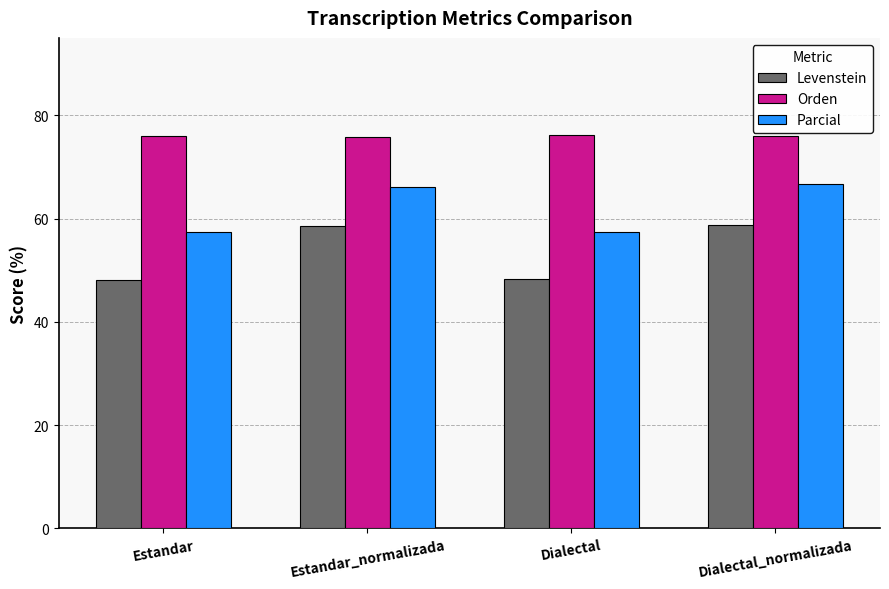

The Parcial series shows 66.2 at Estandar_normalizada. True or false?

True